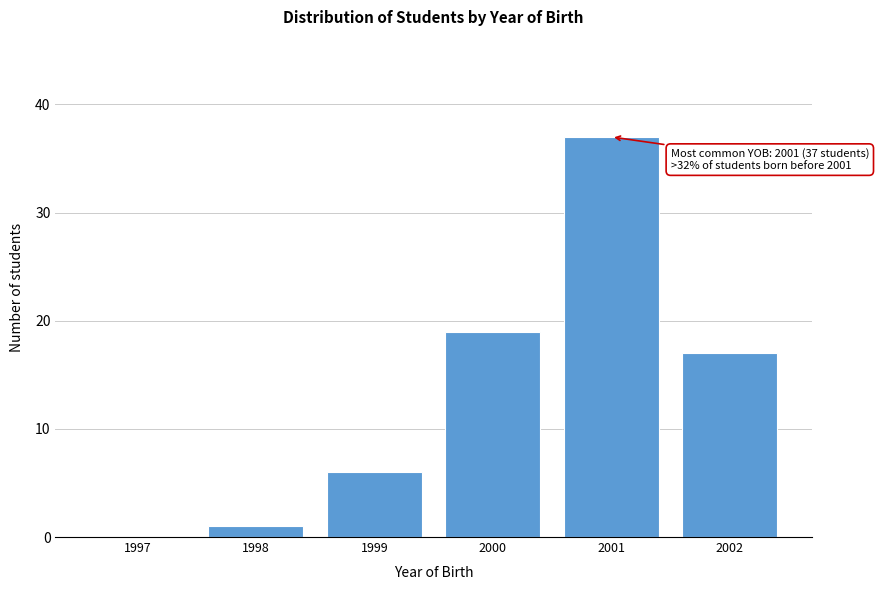

Reading left to right, extract all data points from this chart.

1997=0	1998=1	1999=6	2000=19	2001=37	2002=17